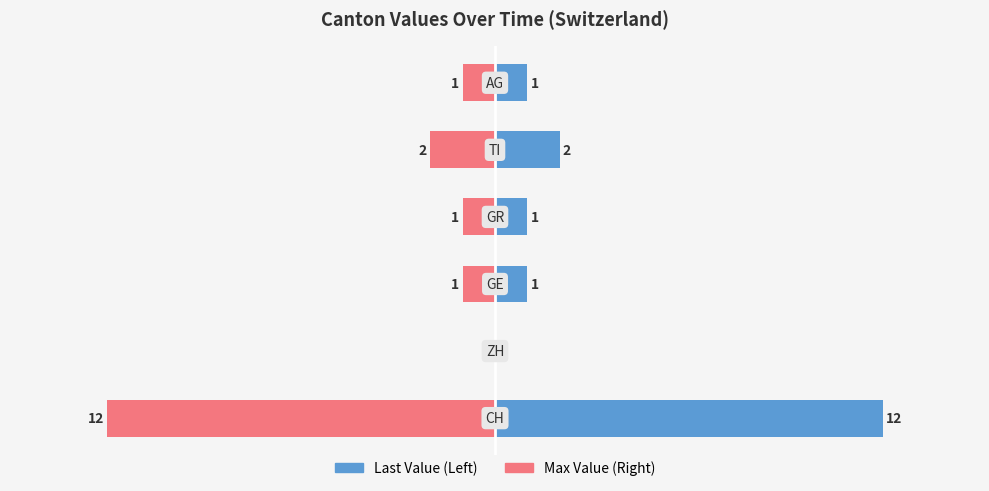

What are all the series names shown in the legend?

Last Value, Max Value